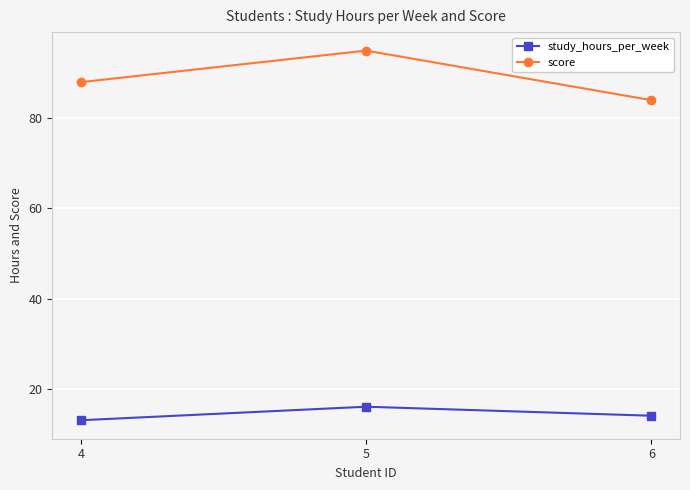

Read the study_hours_per_week value at 4.

13